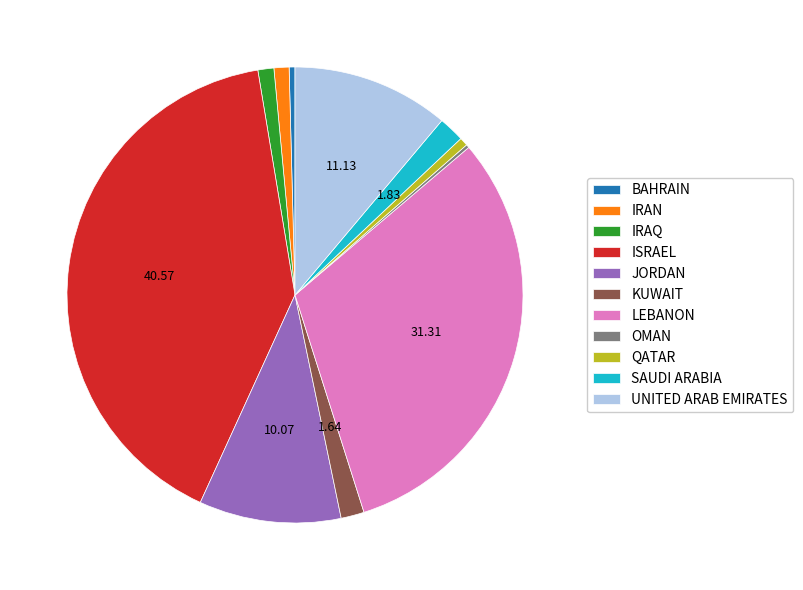

Which category has the biggest portion of the pie?

ISRAEL